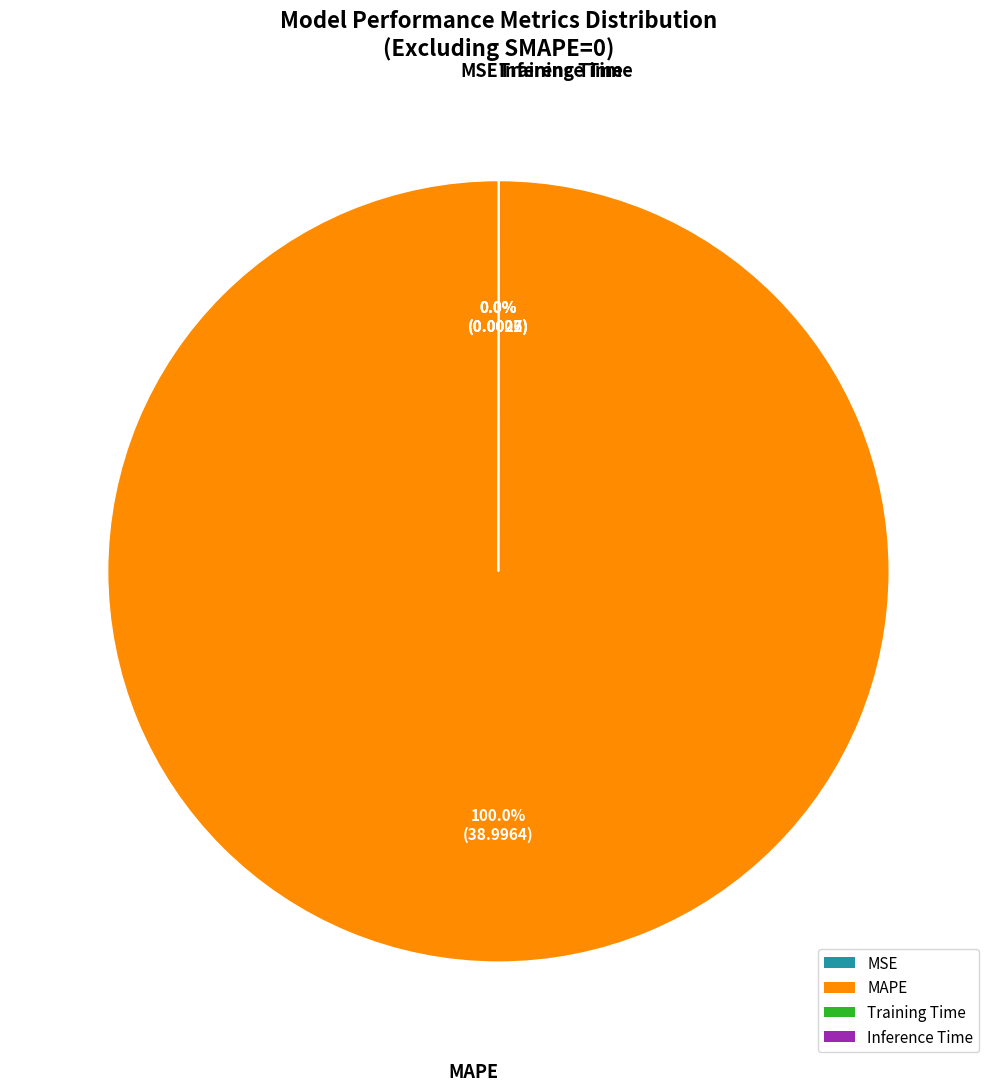

Is there a majority slice in this chart?

Yes